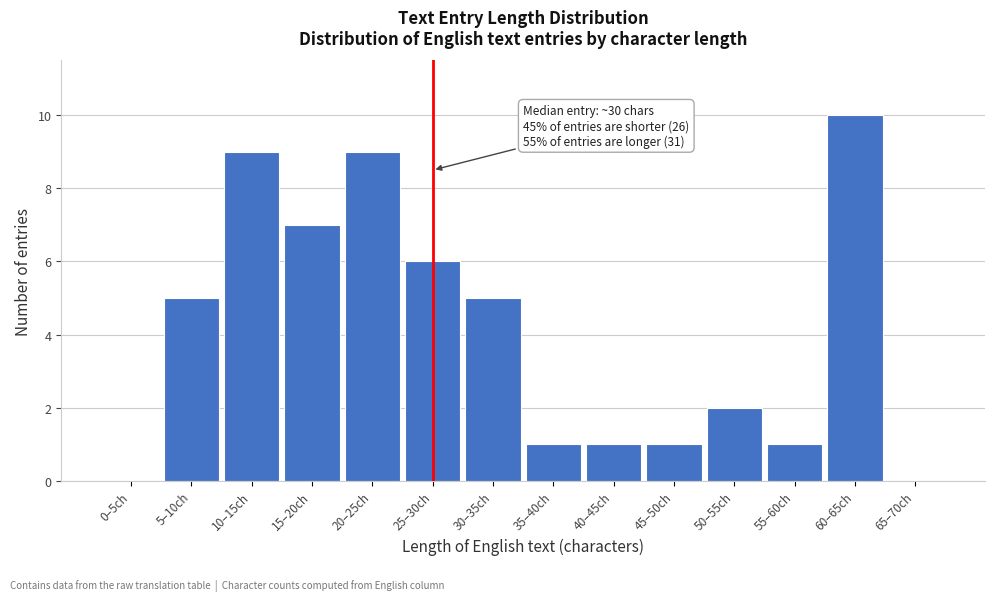

Reading right to left, extract all data points from this chart.

65–70ch=0	60–65ch=10	55–60ch=1	50–55ch=2	45–50ch=1	40–45ch=1	35–40ch=1	30–35ch=5	25–30ch=6	20–25ch=9	15–20ch=7	10–15ch=9	5–10ch=5	0–5ch=0